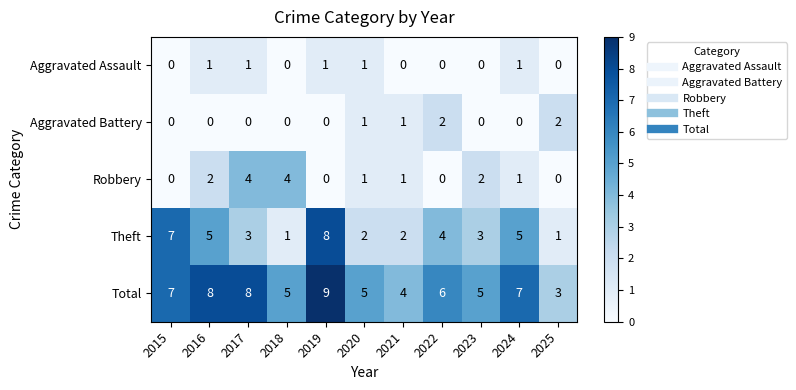

At which category is the sum across all series the highest?

2019